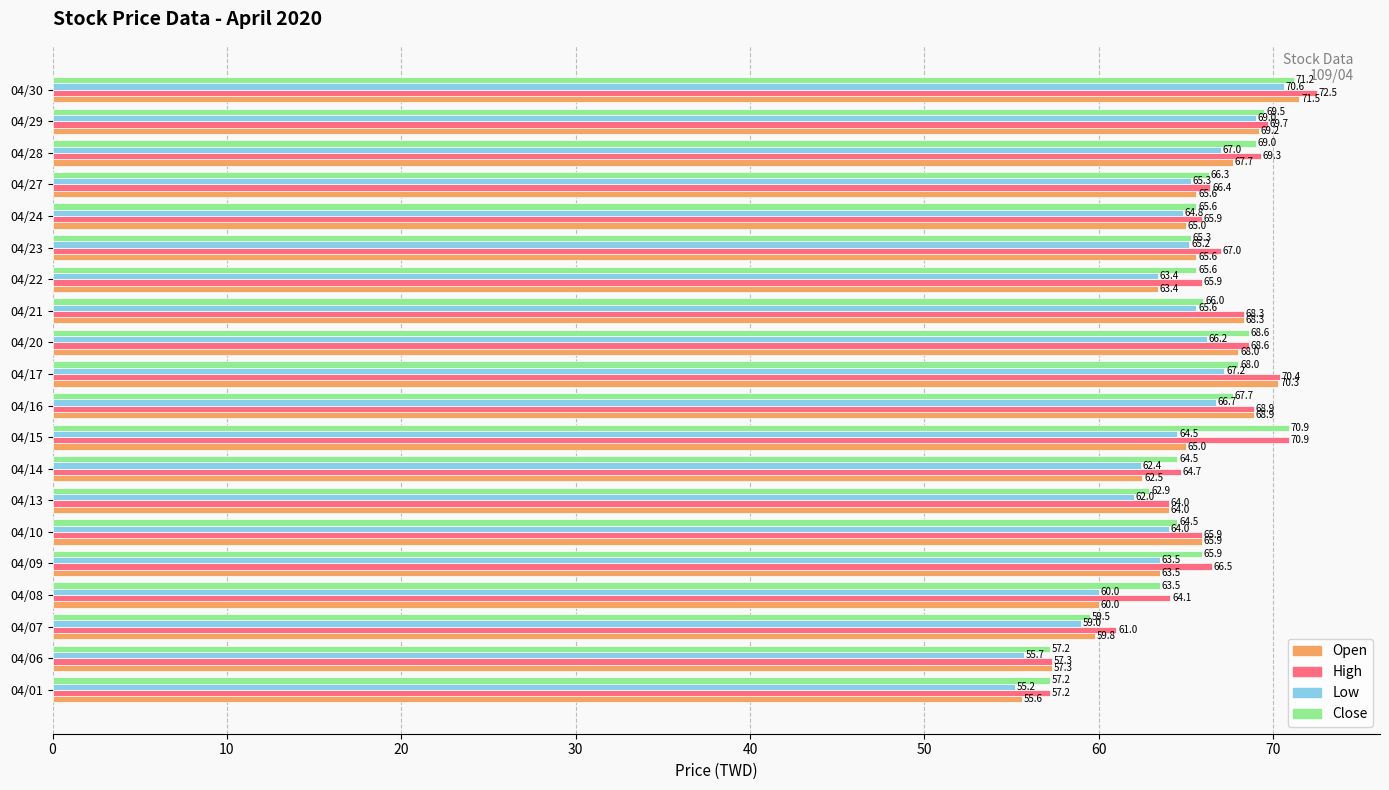

What is the difference between the highest and lowest values at 04/30?

1.9